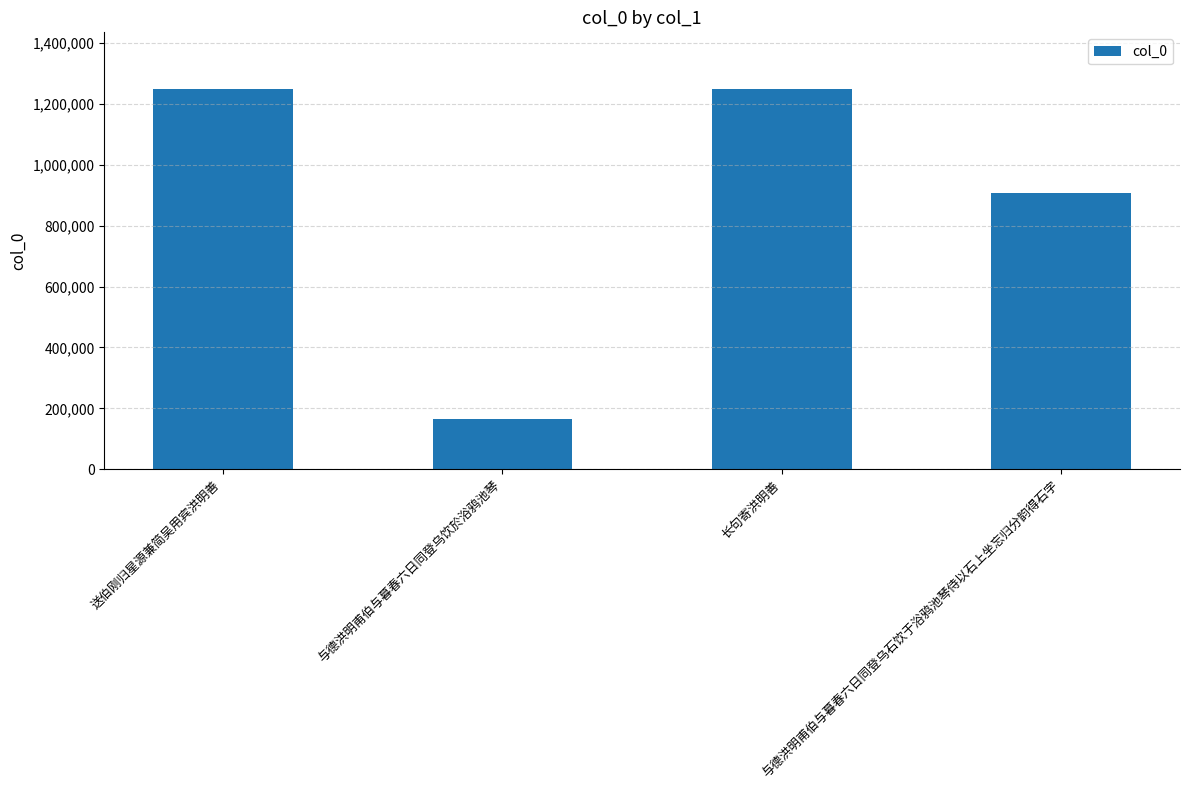

Are the bars horizontal?

No